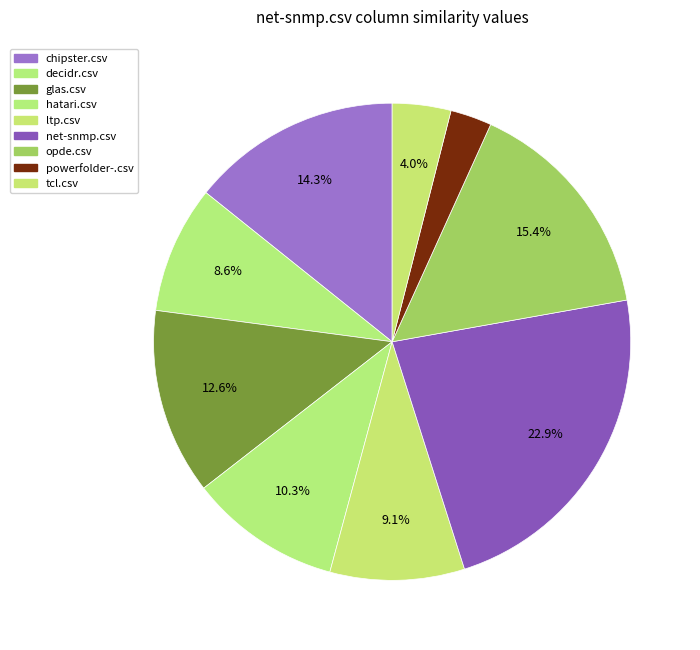

Is decidr.csv the majority of the pie?

No